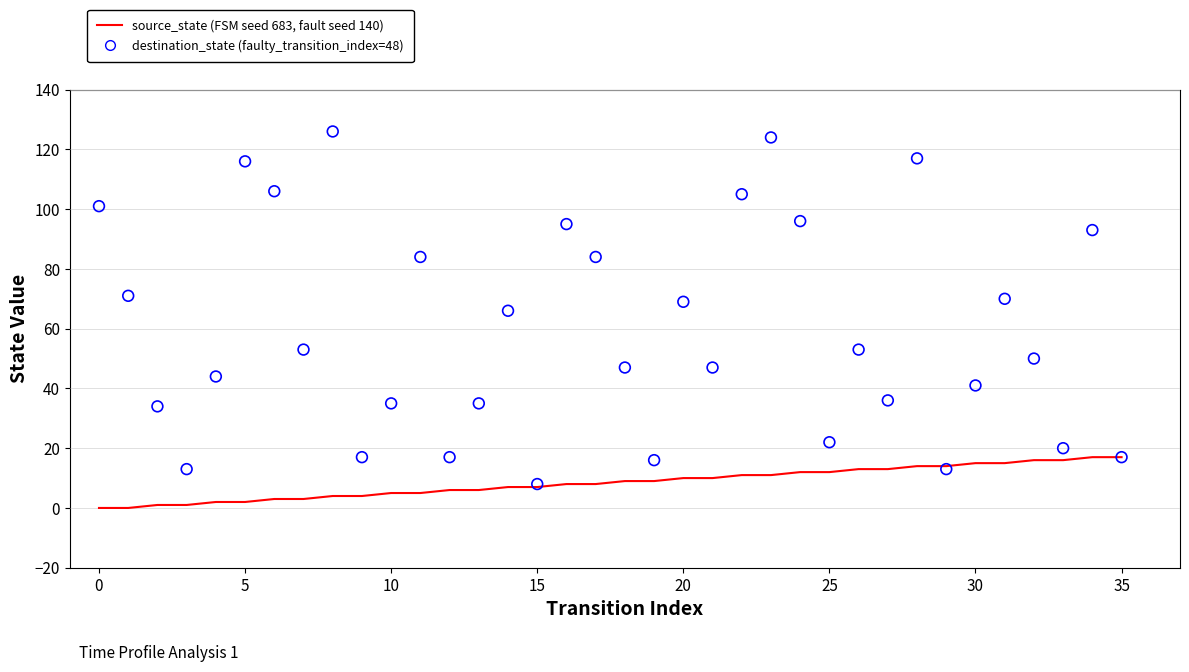

At how many categories does at least one series exceed 108?

4